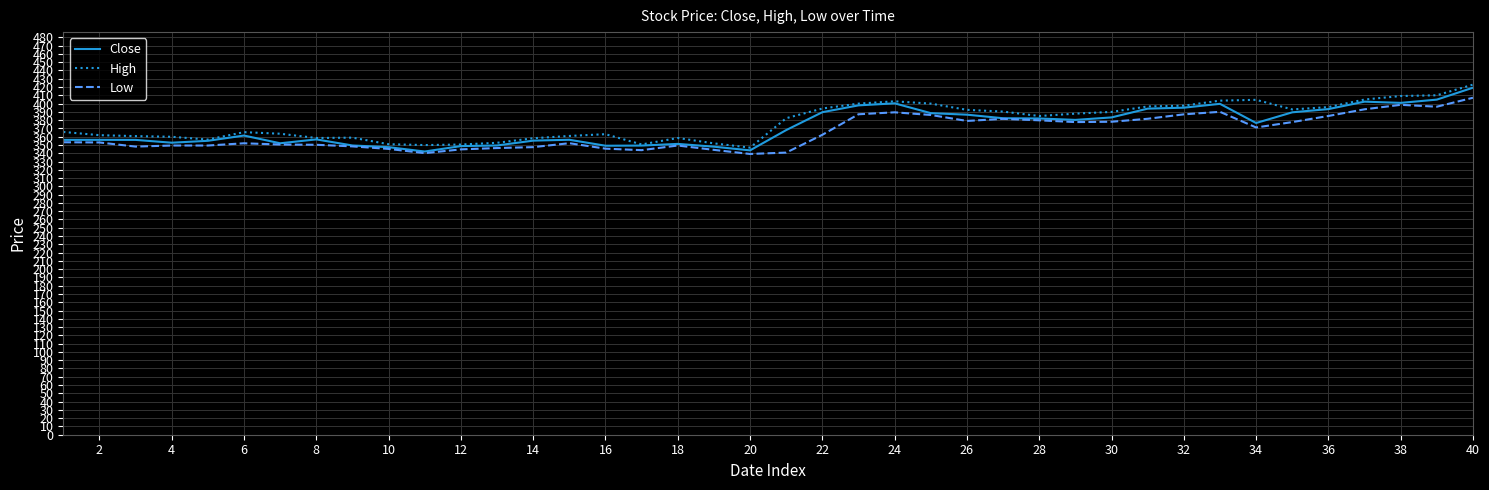

Rank the series by their average value, from highest to lowest.

High, Close, Low